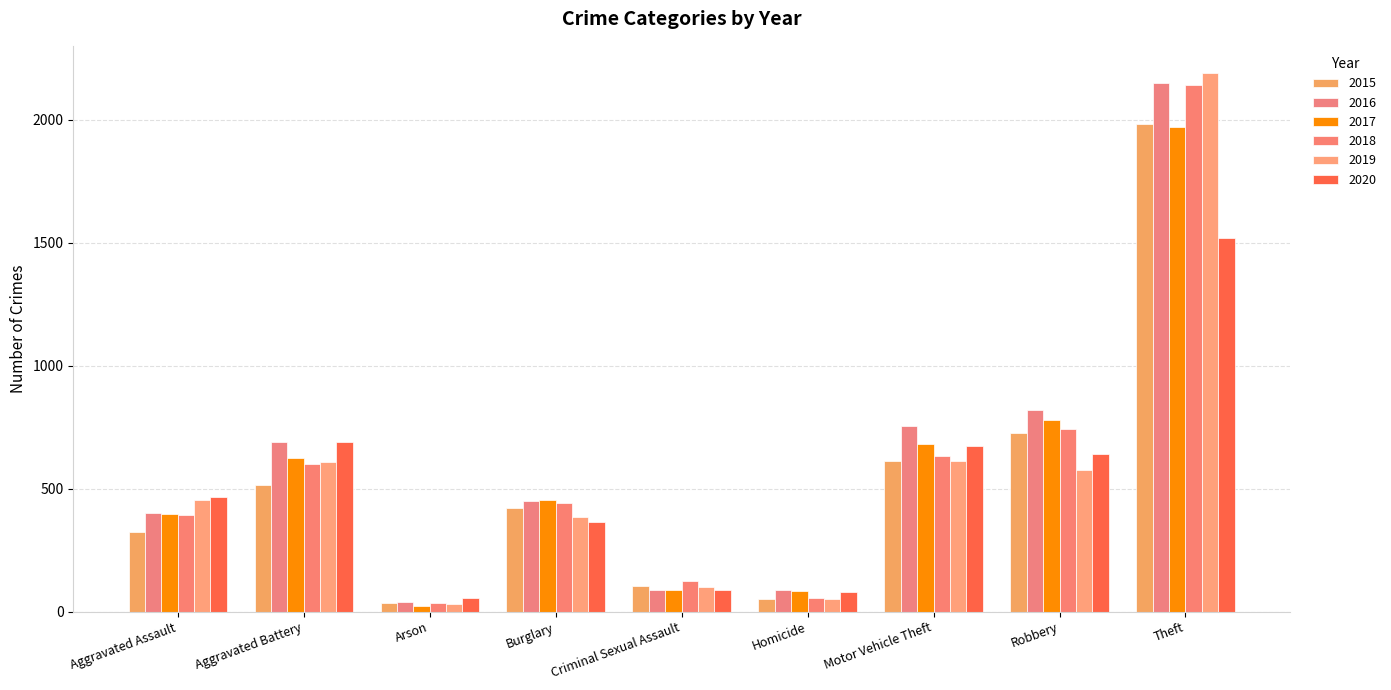

Which label corresponds to the smallest value in the chart?

Arson